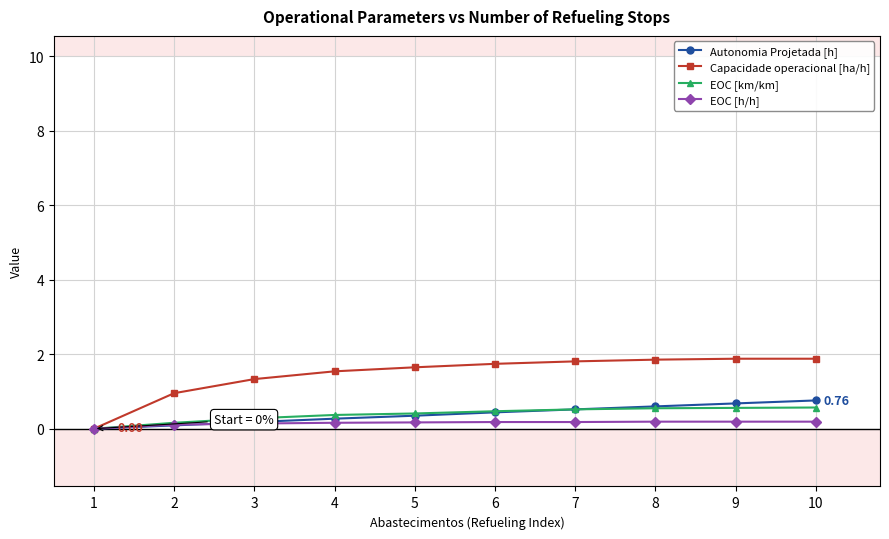

True or false: Capacidade operacional [ha/h] has a value of 1.0 at 2.

True